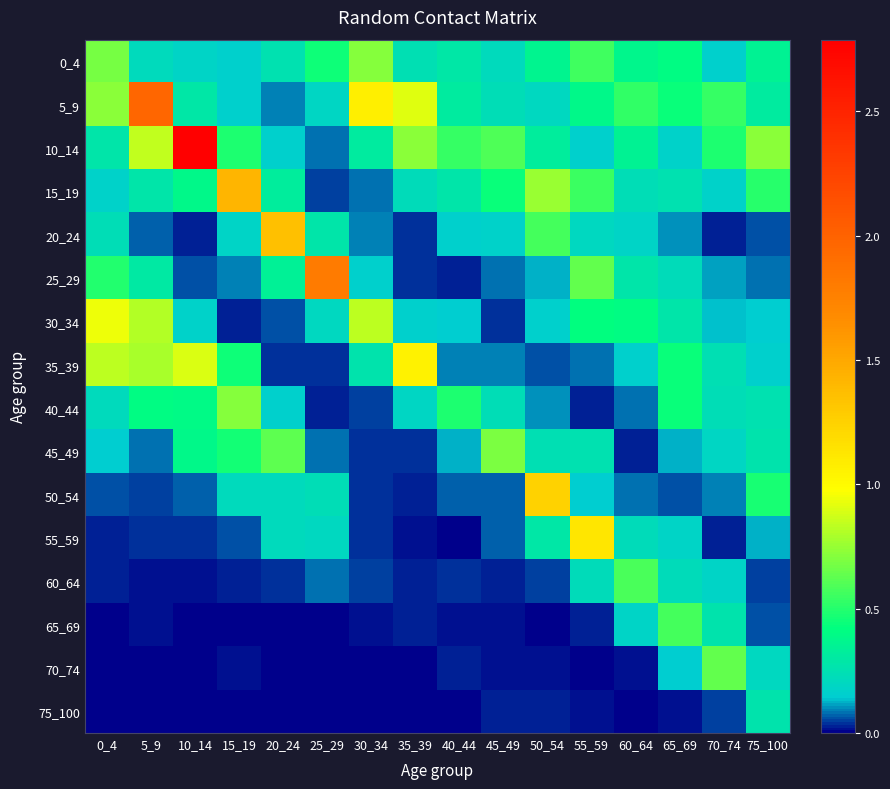

Reading right to left, transcribe all the data shown in this chart.

0_4: 75_100=0.3	70_74=0.2	65_69=0.4	60_64=0.4	55_59=0.6	50_54=0.4	45_49=0.2	40_44=0.3	35_39=0.2	30_34=0.7	25_29=0.5	20_24=0.3	15_19=0.2	10_14=0.2	5_9=0.2	0_4=0.7
5_9: 75_100=0.3	70_74=0.5	65_69=0.4	60_64=0.5	55_59=0.4	50_54=0.2	45_49=0.2	40_44=0.3	35_39=0.9	30_34=1.1	25_29=0.2	20_24=0.1	15_19=0.2	10_14=0.3	5_9=2.0	0_4=0.7
10_14: 75_100=0.7	70_74=0.5	65_69=0.2	60_64=0.4	55_59=0.2	50_54=0.3	45_49=0.6	40_44=0.5	35_39=0.7	30_34=0.3	25_29=0.1	20_24=0.2	15_19=0.5	10_14=2.8	5_9=0.8	0_4=0.3
15_19: 75_100=0.5	70_74=0.2	65_69=0.3	60_64=0.2	55_59=0.5	50_54=0.8	45_49=0.4	40_44=0.3	35_39=0.2	30_34=0.1	25_29=0.0	20_24=0.3	15_19=1.4	10_14=0.4	5_9=0.3	0_4=0.2
20_24: 75_100=0.1	70_74=0.0	65_69=0.1	60_64=0.2	55_59=0.2	50_54=0.6	45_49=0.2	40_44=0.2	35_39=0.0	30_34=0.1	25_29=0.3	20_24=1.4	15_19=0.2	10_14=0.0	5_9=0.1	0_4=0.2
25_29: 75_100=0.1	70_74=0.1	65_69=0.2	60_64=0.3	55_59=0.6	50_54=0.1	45_49=0.1	40_44=0.0	35_39=0.0	30_34=0.2	25_29=1.8	20_24=0.3	15_19=0.1	10_14=0.1	5_9=0.3	0_4=0.5
30_34: 75_100=0.2	70_74=0.1	65_69=0.3	60_64=0.4	55_59=0.4	50_54=0.2	45_49=0.0	40_44=0.1	35_39=0.2	30_34=0.8	25_29=0.2	20_24=0.1	15_19=0.0	10_14=0.2	5_9=0.8	0_4=0.9
35_39: 75_100=0.2	70_74=0.2	65_69=0.4	60_64=0.2	55_59=0.1	50_54=0.1	45_49=0.1	40_44=0.1	35_39=1.1	30_34=0.3	25_29=0.0	20_24=0.0	15_19=0.4	10_14=0.9	5_9=0.8	0_4=0.8
40_44: 75_100=0.3	70_74=0.2	65_69=0.4	60_64=0.1	55_59=0.0	50_54=0.1	45_49=0.2	40_44=0.5	35_39=0.2	30_34=0.1	25_29=0.0	20_24=0.2	15_19=0.7	10_14=0.4	5_9=0.4	0_4=0.2
45_49: 75_100=0.3	70_74=0.2	65_69=0.1	60_64=0.0	55_59=0.3	50_54=0.2	45_49=0.7	40_44=0.1	35_39=0.0	30_34=0.0	25_29=0.1	20_24=0.6	15_19=0.5	10_14=0.4	5_9=0.1	0_4=0.1
50_54: 75_100=0.5	70_74=0.1	65_69=0.1	60_64=0.1	55_59=0.1	50_54=1.2	45_49=0.1	40_44=0.1	35_39=0.0	30_34=0.0	25_29=0.2	20_24=0.2	15_19=0.2	10_14=0.1	5_9=0.1	0_4=0.1
55_59: 75_100=0.1	70_74=0.0	65_69=0.2	60_64=0.2	55_59=1.1	50_54=0.3	45_49=0.1	40_44=0.0	35_39=0.0	30_34=0.0	25_29=0.2	20_24=0.2	15_19=0.1	10_14=0.0	5_9=0.0	0_4=0.0
60_64: 75_100=0.1	70_74=0.2	65_69=0.2	60_64=0.6	55_59=0.2	50_54=0.1	45_49=0.0	40_44=0.0	35_39=0.0	30_34=0.0	25_29=0.1	20_24=0.0	15_19=0.0	10_14=0.0	5_9=0.0	0_4=0.0
65_69: 75_100=0.1	70_74=0.3	65_69=0.6	60_64=0.2	55_59=0.0	50_54=0.0	45_49=0.0	40_44=0.0	35_39=0.0	30_34=0.0	25_29=0.0	20_24=0.0	15_19=0.0	10_14=0.0	5_9=0.0	0_4=0.0
70_74: 75_100=0.2	70_74=0.6	65_69=0.1	60_64=0.0	55_59=0.0	50_54=0.0	45_49=0.0	40_44=0.0	35_39=0.0	30_34=0.0	25_29=0.0	20_24=0.0	15_19=0.0	10_14=0.0	5_9=0.0	0_4=0.0
75_100: 75_100=0.3	70_74=0.1	65_69=0.0	60_64=0.0	55_59=0.0	50_54=0.0	45_49=0.0	40_44=0.0	35_39=0.0	30_34=0.0	25_29=0.0	20_24=0.0	15_19=0.0	10_14=0.0	5_9=0.0	0_4=0.0